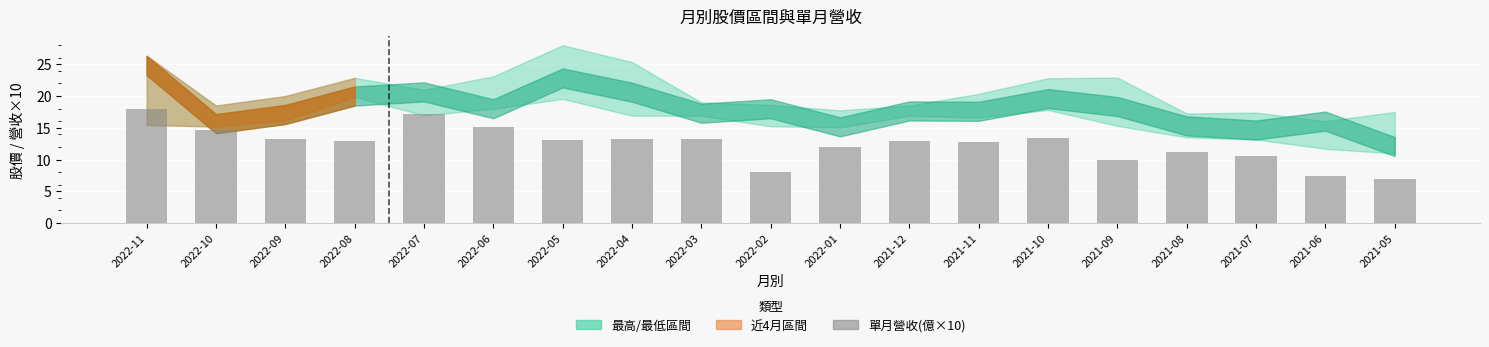

What is the sum of all values?

236.3